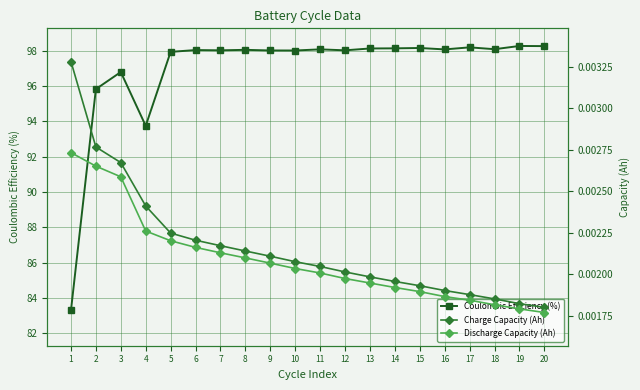

What is the maximum value shown in the chart?

98.3